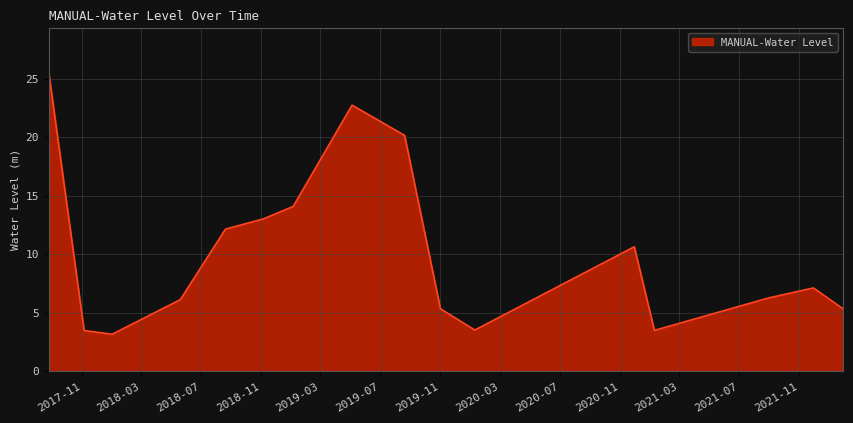

What is the maximum value shown in the chart?

25.5